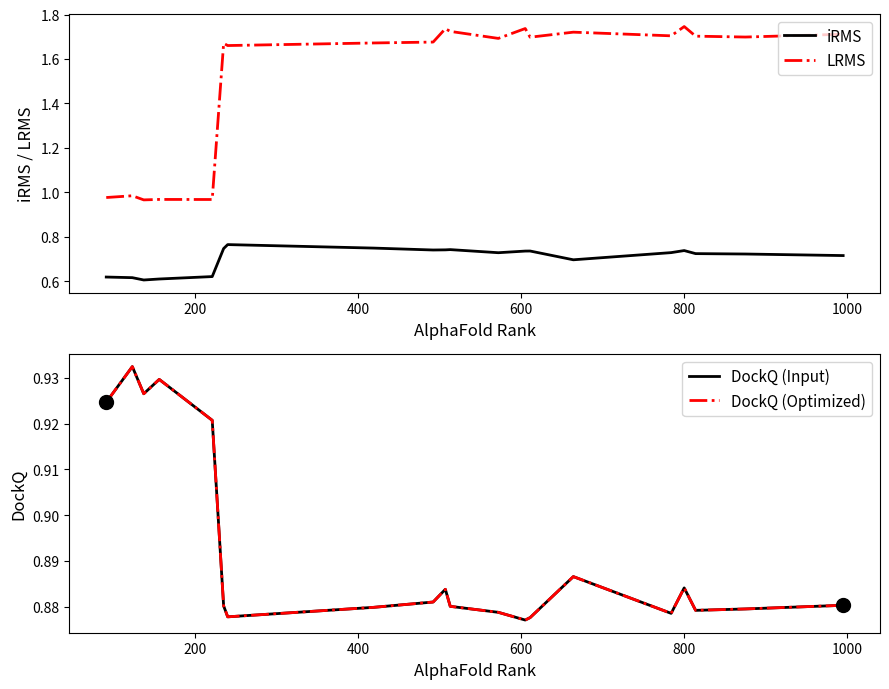

Which series has the largest total across all categories?

LRMS